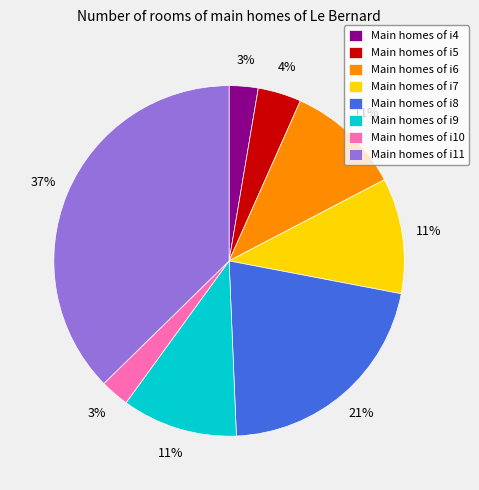

Does any single category account for the majority?

No